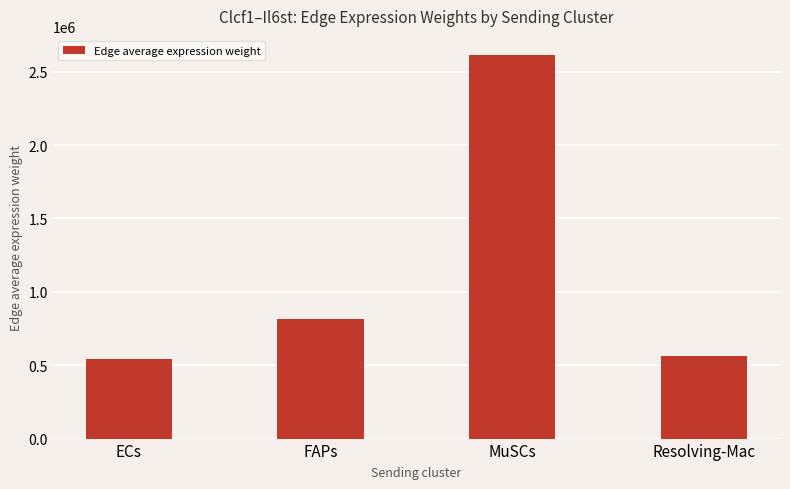

What is the ratio of the value at MuSCs to the value at FAPs?

3.2